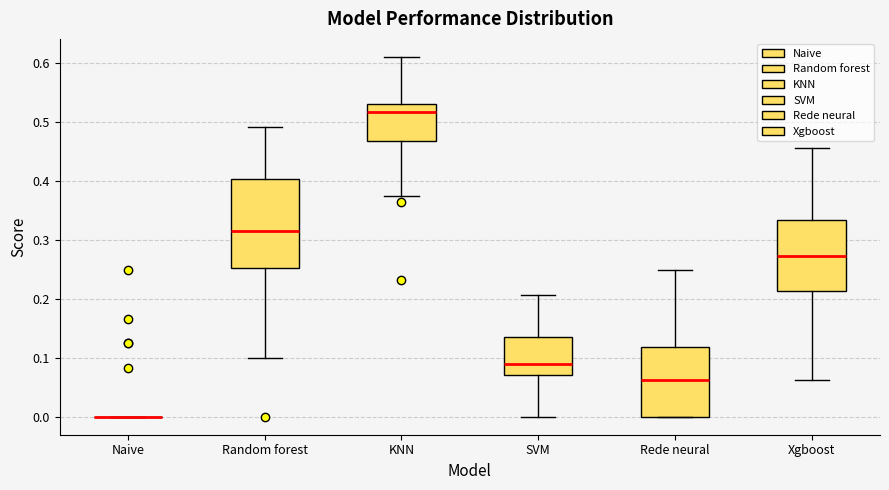

Reading left to right, read every box against the y-axis: the position of its median line, the range the box covers, and the ends of its whiskers. The values are not printed on the chart, so give them approximately, as read against the axis.

Naive: box collapsed to a line at 0.00, whiskers 0.00 to 0.00
Random forest: median 0.32, box 0.25 to 0.40, whiskers 0.10 to 0.49
KNN: median 0.52, box 0.47 to 0.53, whiskers 0.38 to 0.61
SVM: median 0.09, box 0.07 to 0.14, whiskers 0.00 to 0.21
Rede neural: median 0.06, box 0.00 to 0.12, whiskers 0.00 to 0.25
Xgboost: median 0.27, box 0.21 to 0.33, whiskers 0.06 to 0.46